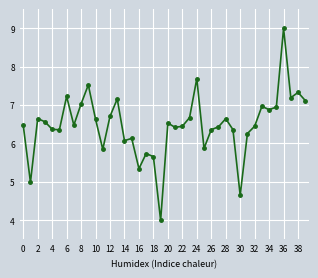

What is the smallest value displayed?

4.0